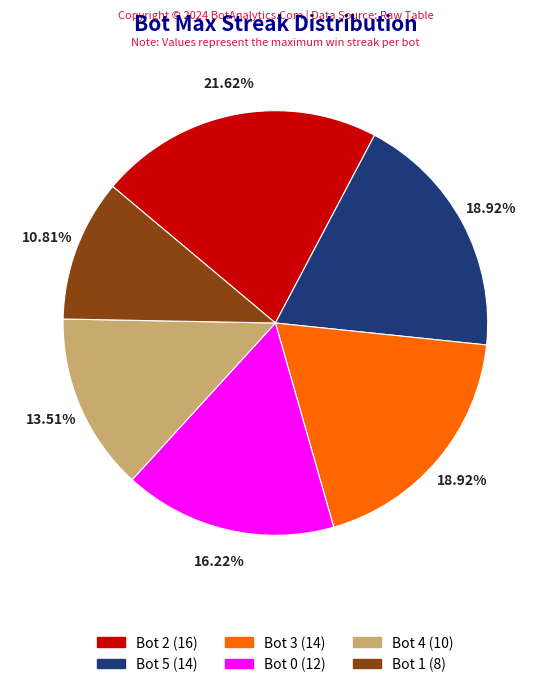

Is there any slice that represents more than half of the pie?

No